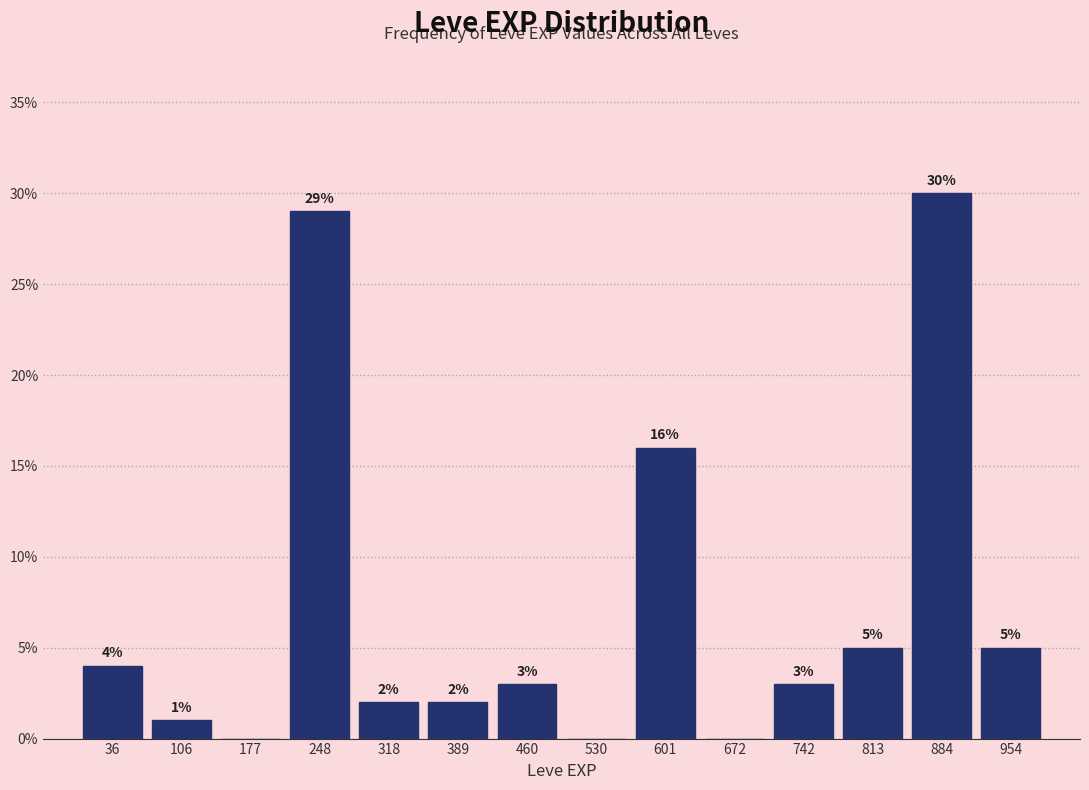

Over which range of the x-axis is the bar tallest?

850 to 920